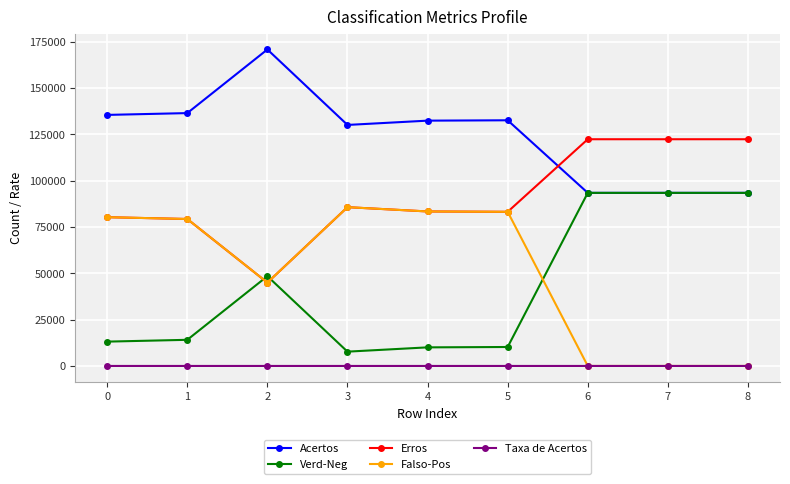

What is the difference between the Falso-Pos values at 4 and 6?

83371.0